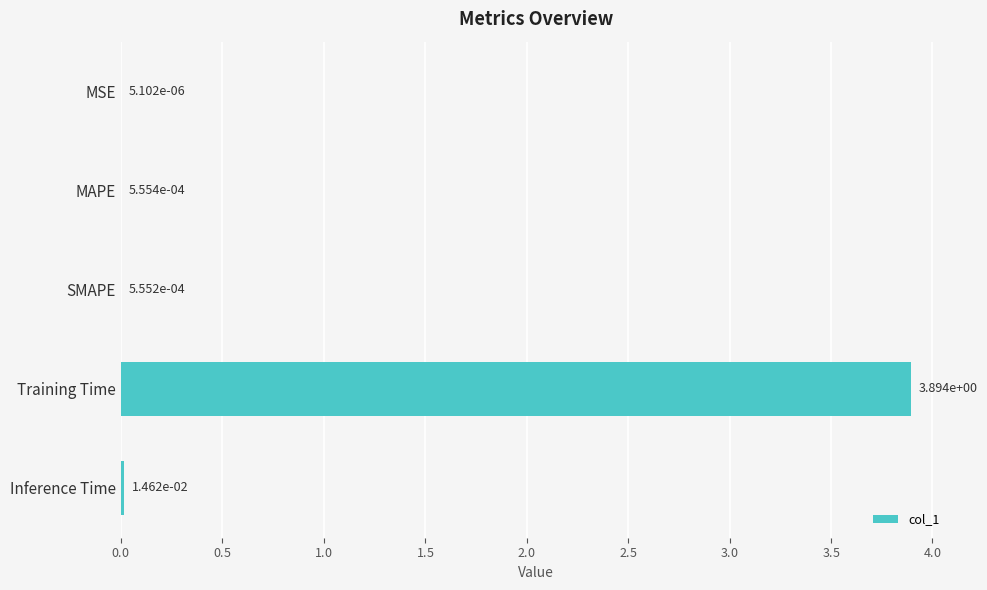

True or false: the data shows 2.0 at Training Time.

False